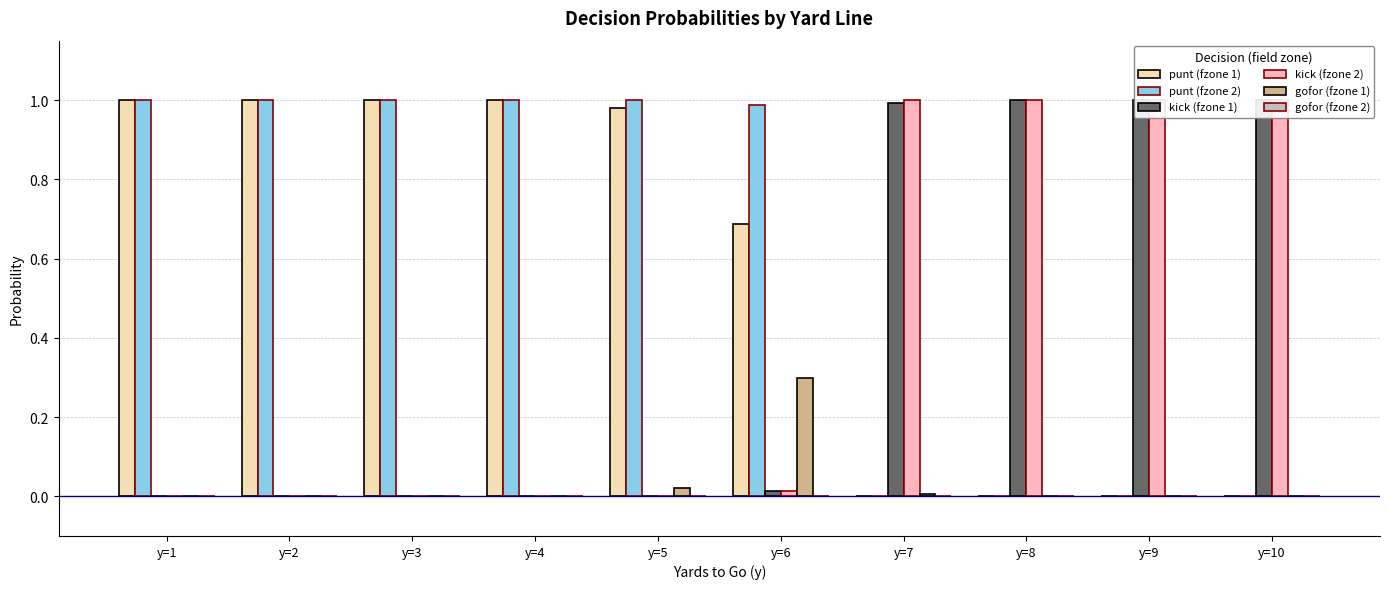

At which category is the sum across all series the highest?

y=1